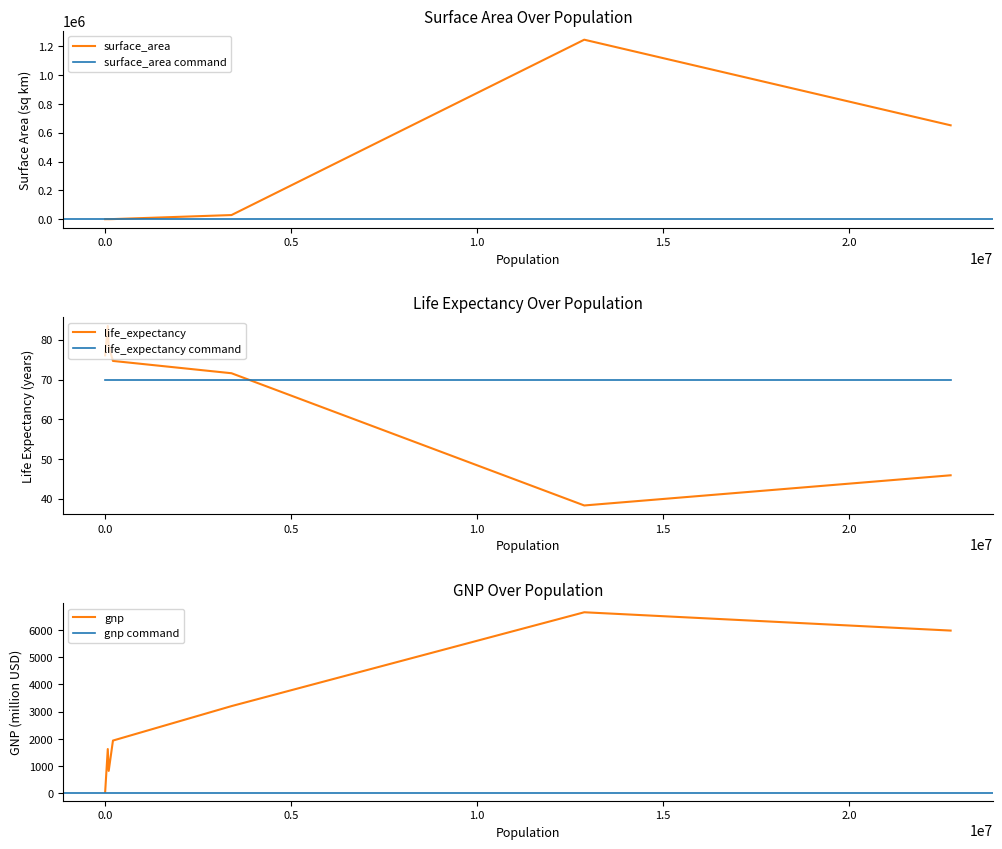

True or false: gnp has more than 2 points higher than both neighbors.

False